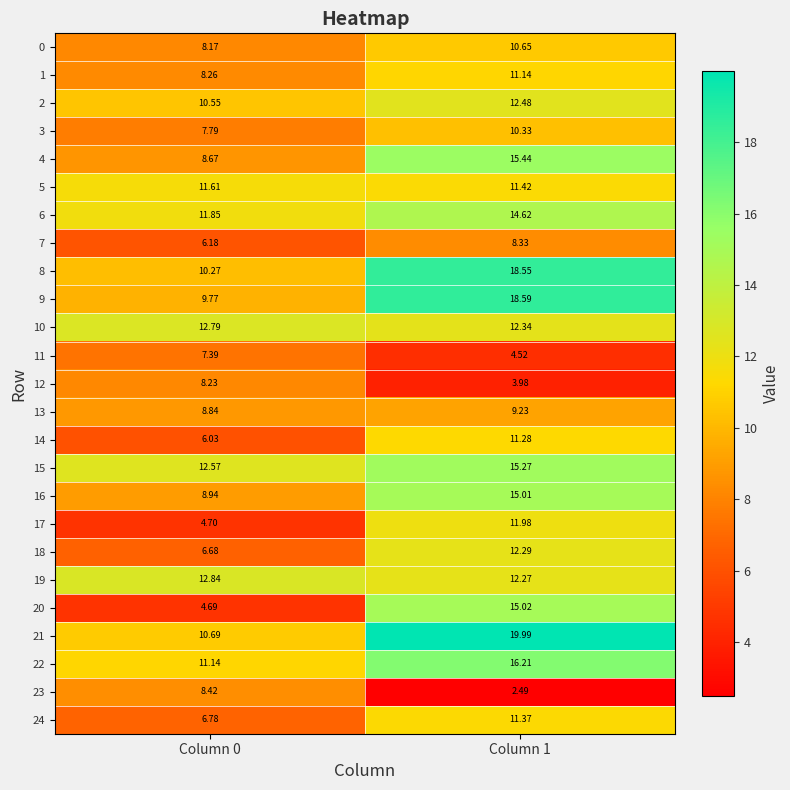

Count the number of data series in this chart.

25